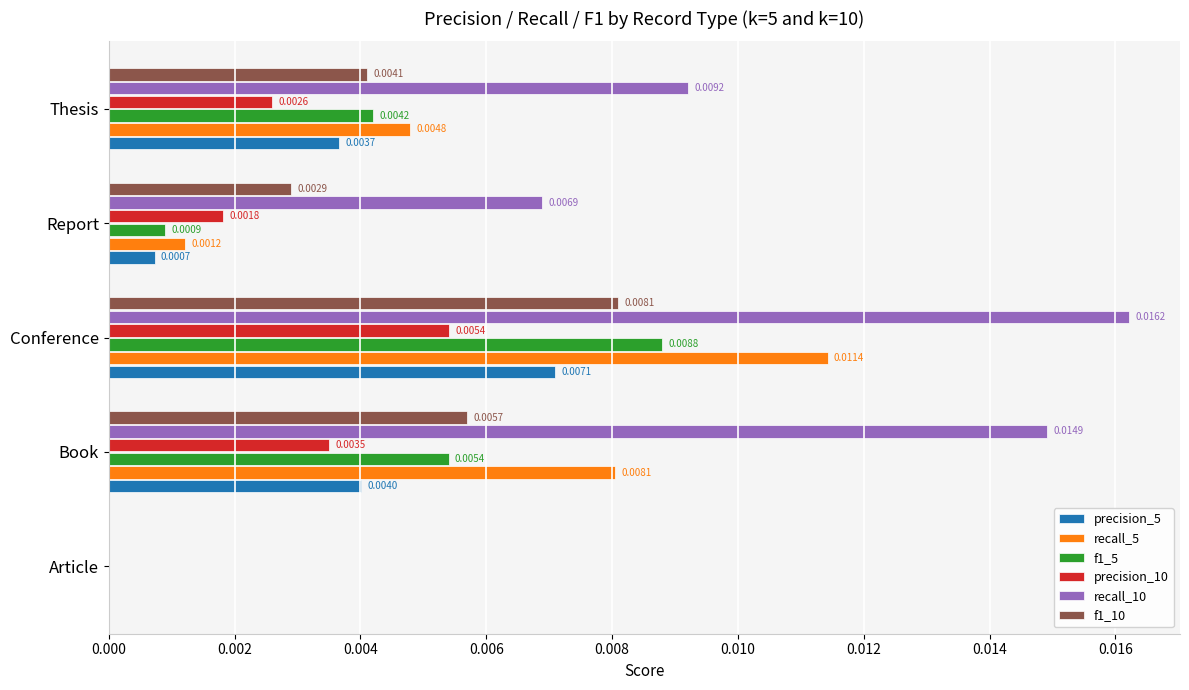

Which series has the largest total across all categories?

recall_10